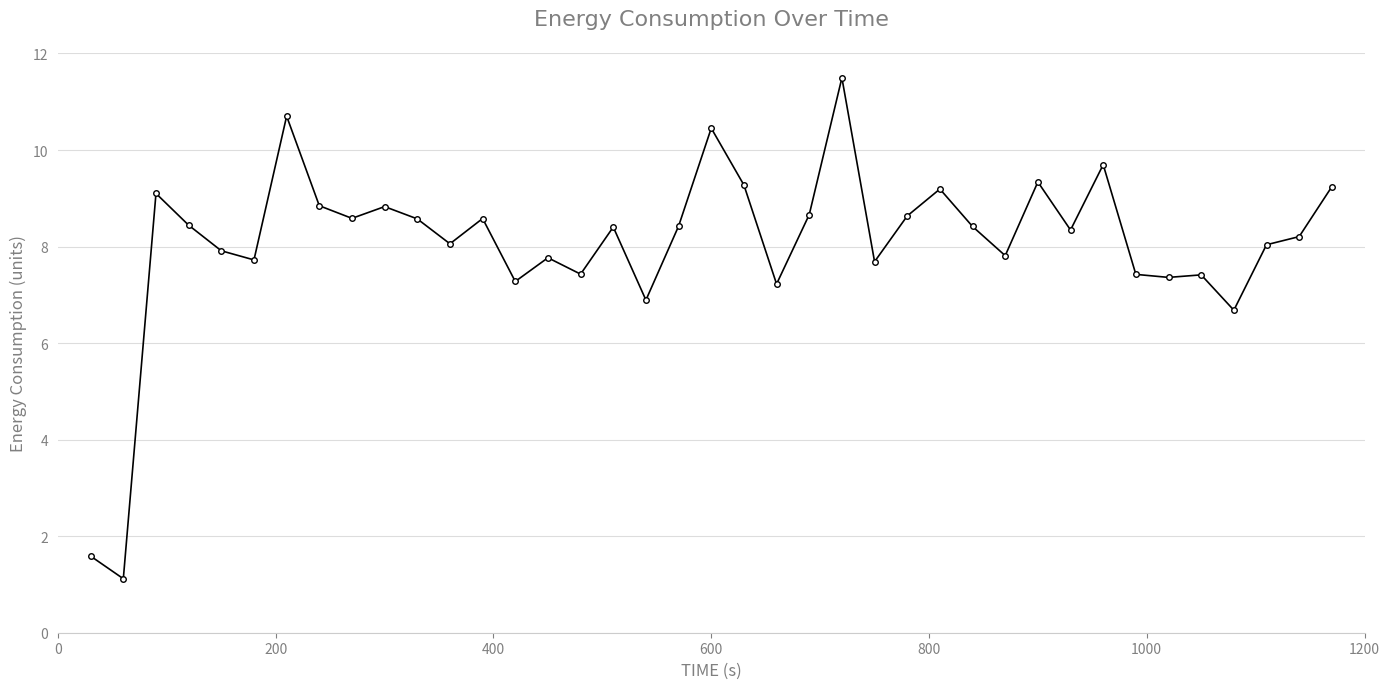

What is the greatest value displayed?

11.5